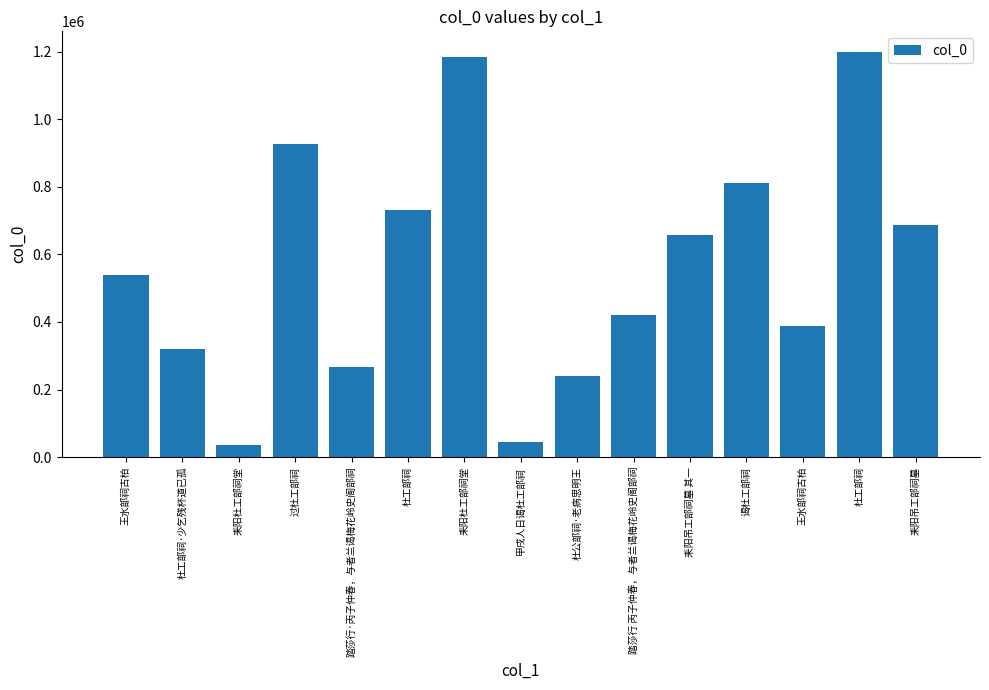

True or false: the data shows 129840 at 王水部祠古柏.

False